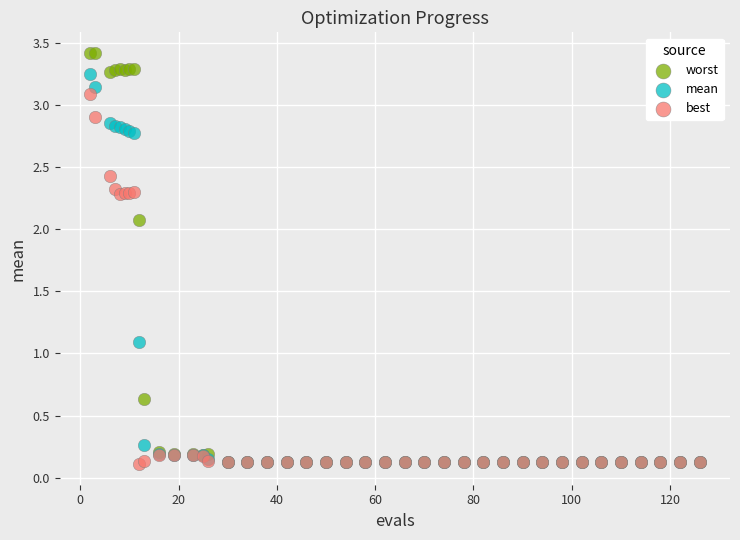

In the mean series, what Y value is closest to 1?

1.1